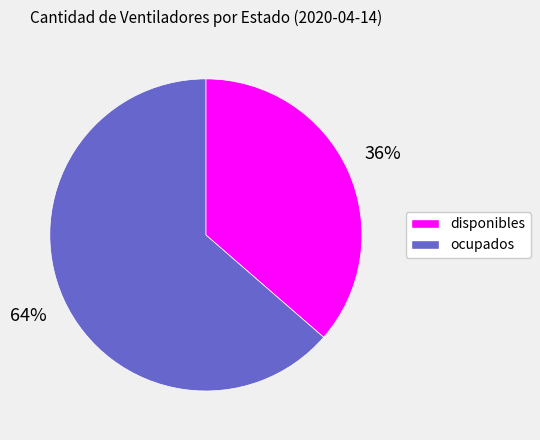

To the nearest percent, what portion does disponibles represent?

36%